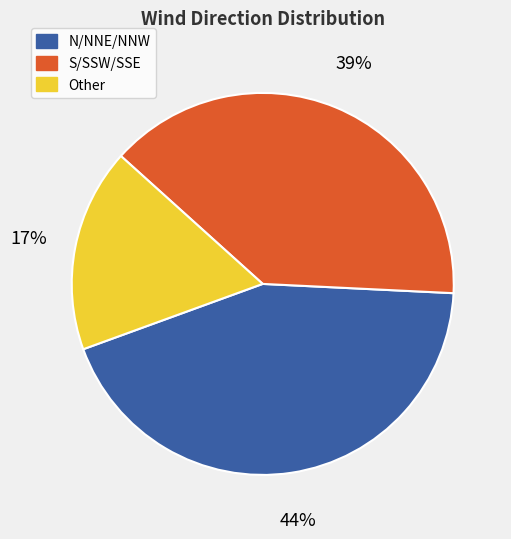

True or false: N/NNE/NNW accounts for 30% of the total.

False